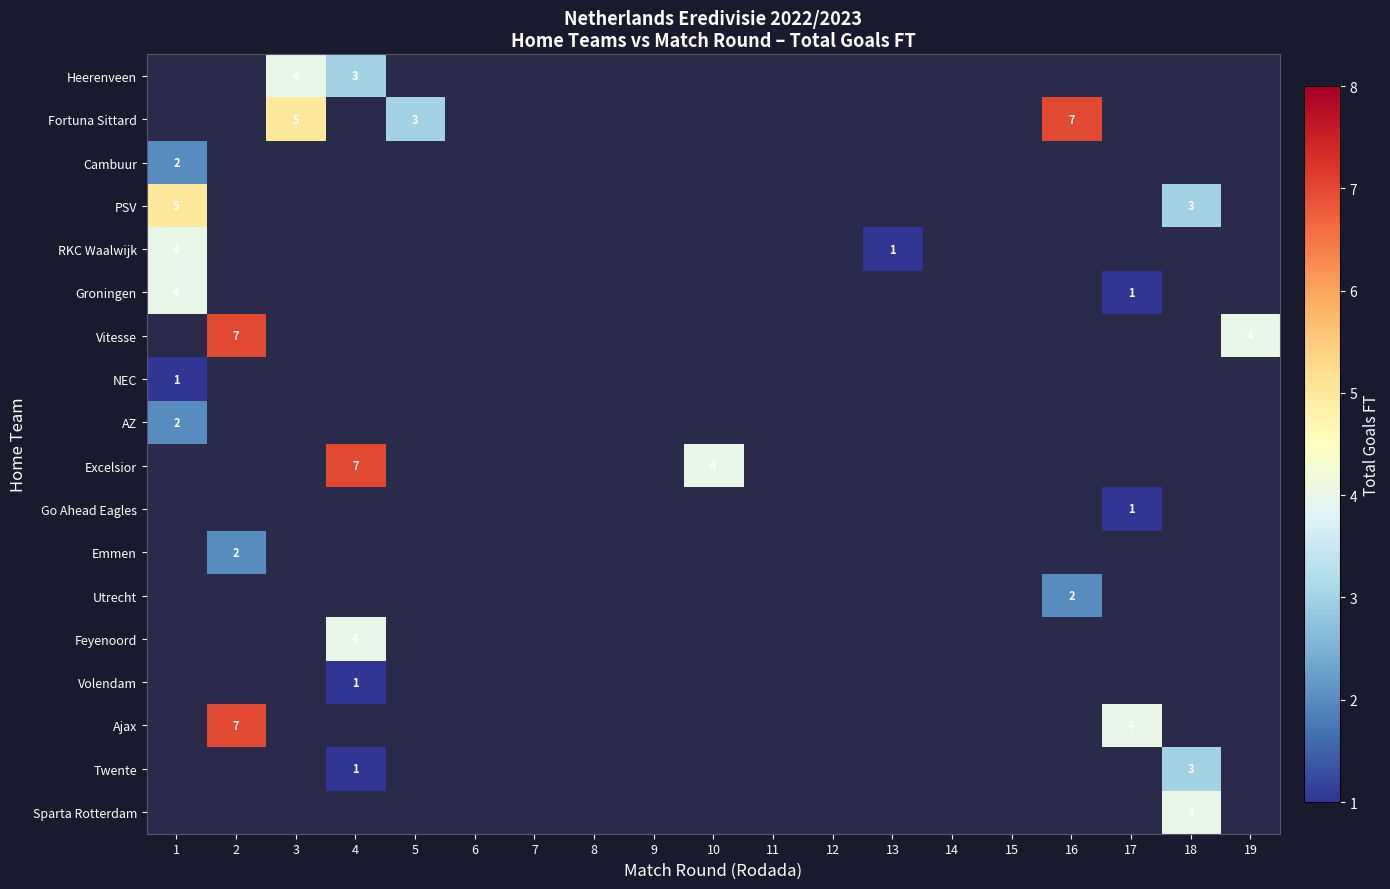

At which label is Vitesse closest to 3?

19